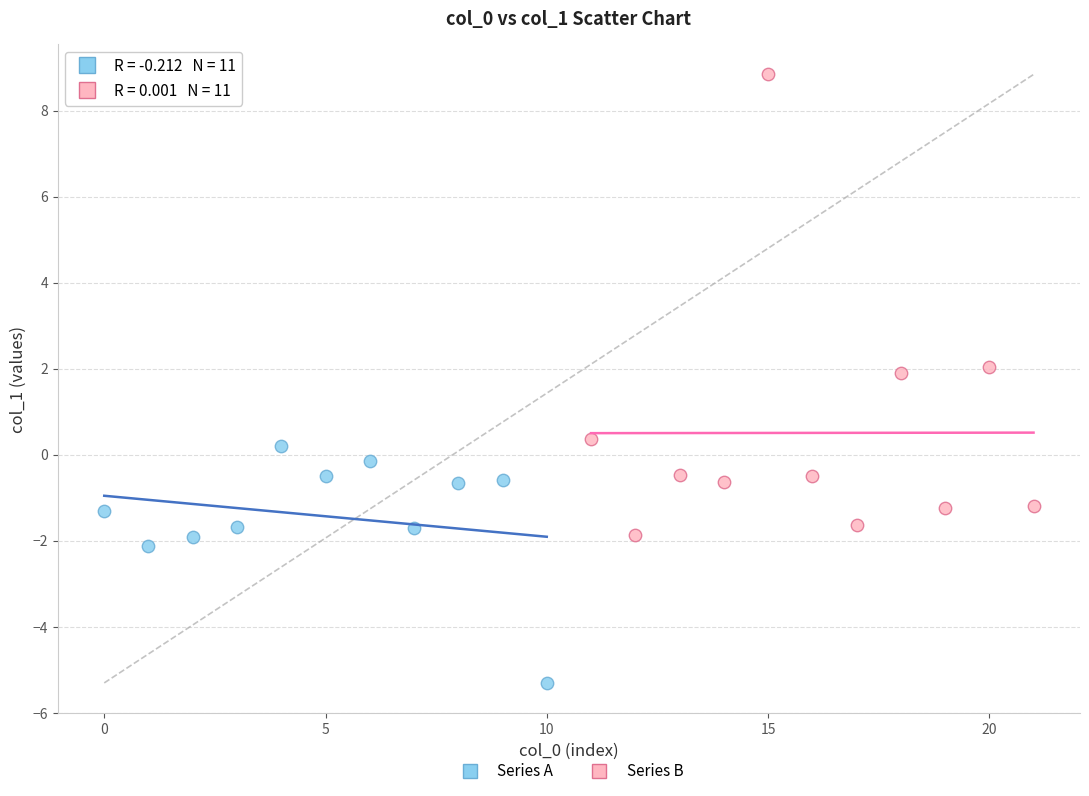

Which series reaches the minimum Y coordinate?

Series A